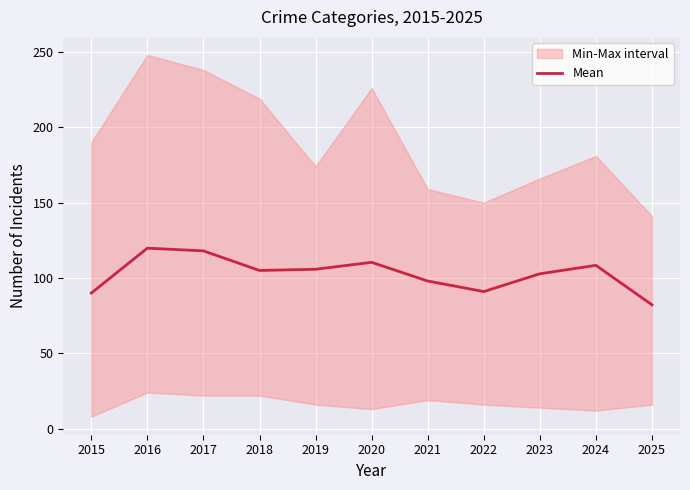

What is the difference between the maximum and minimum values?

37.6